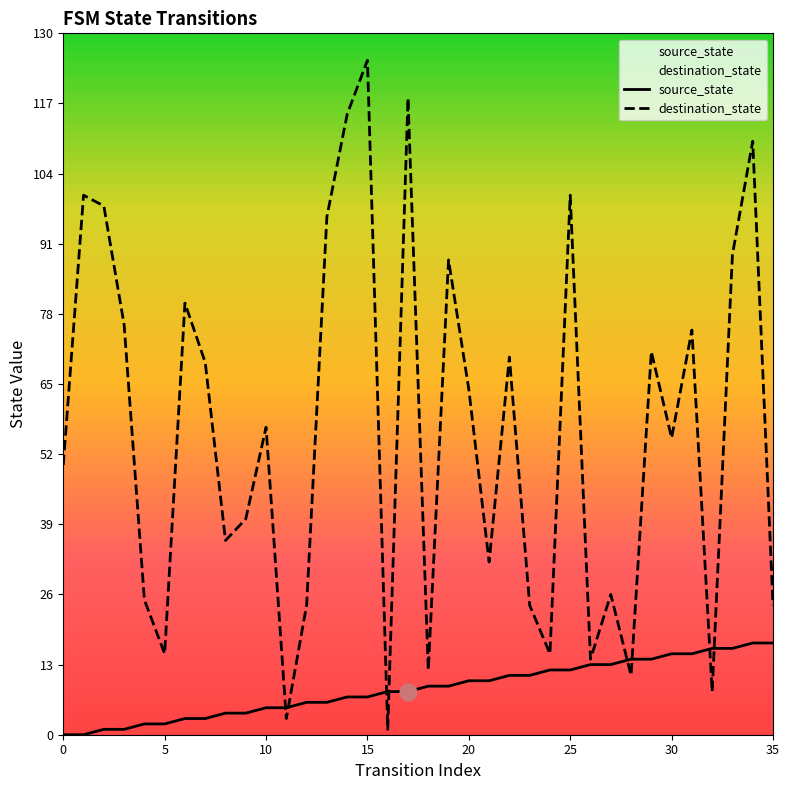

True or false: source_state has more than 2 interior local peaks.

False